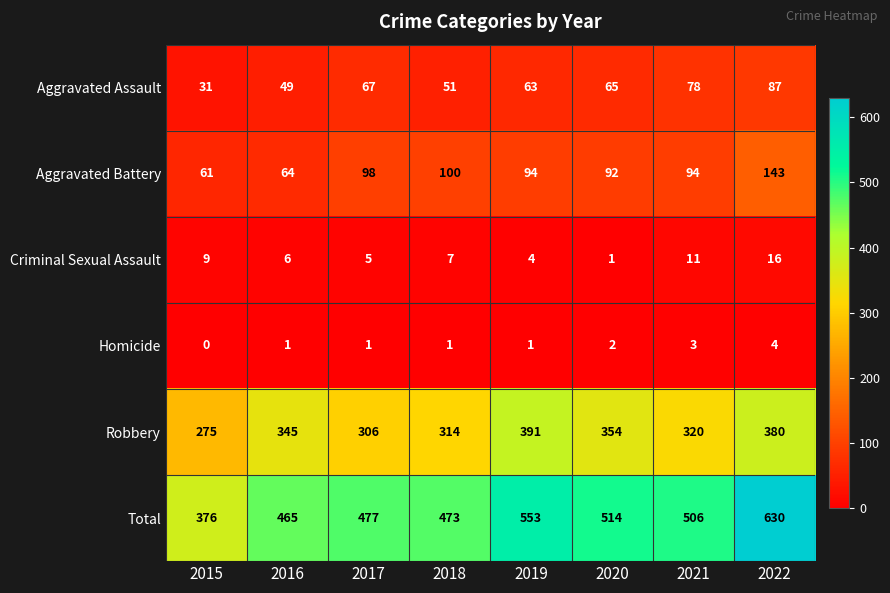

Rank the series at 2017 from lowest to highest value.

Homicide, Criminal Sexual Assault, Aggravated Assault, Aggravated Battery, Robbery, Total